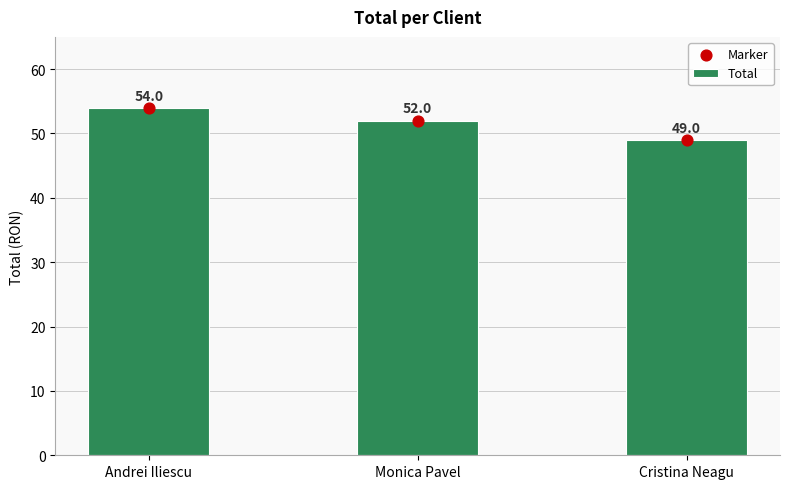

Which series has the largest total across all categories?

Total